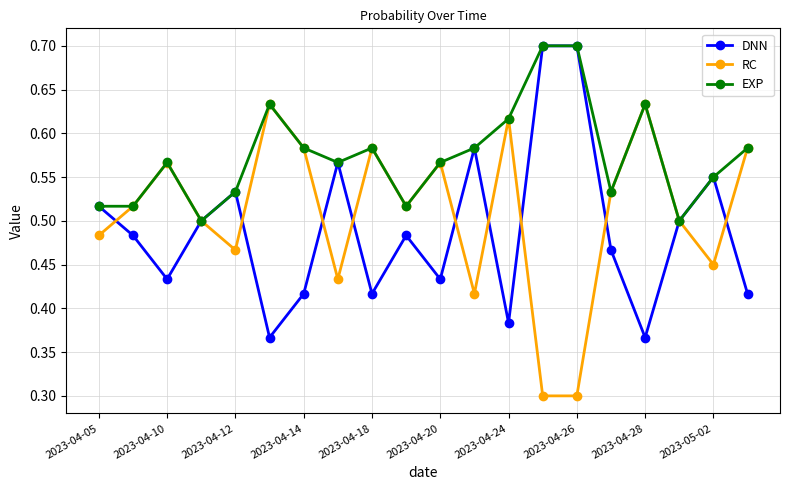

What is the smallest value displayed?

0.3